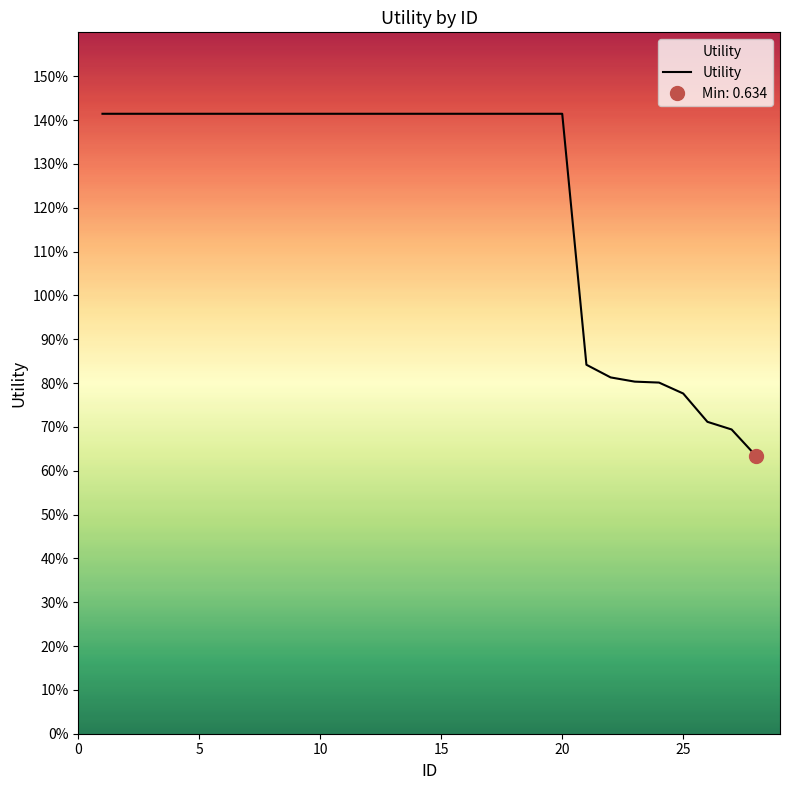

What is the value of the 8th point from the left?

1.4